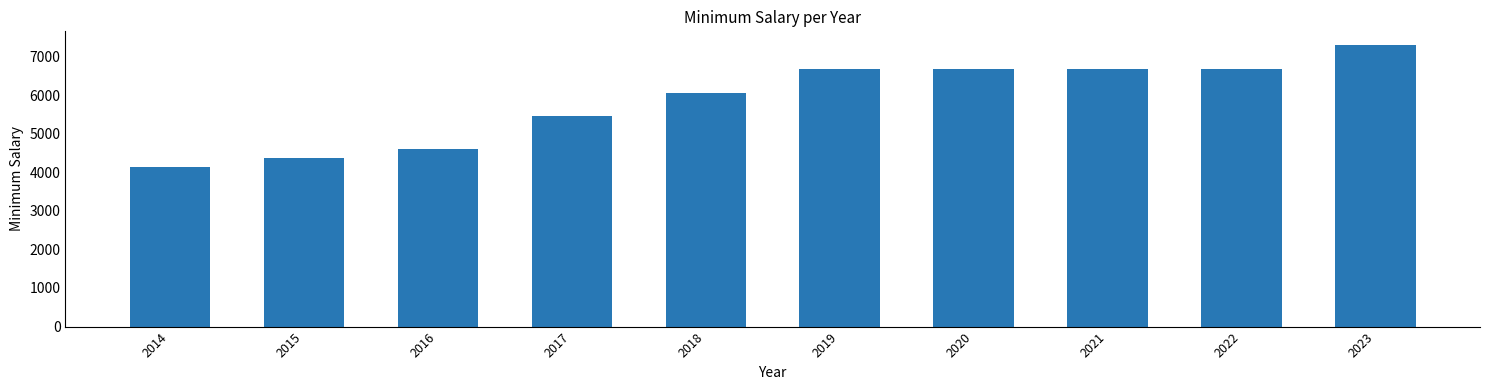

What is the difference between the maximum and minimum values?

3139.1